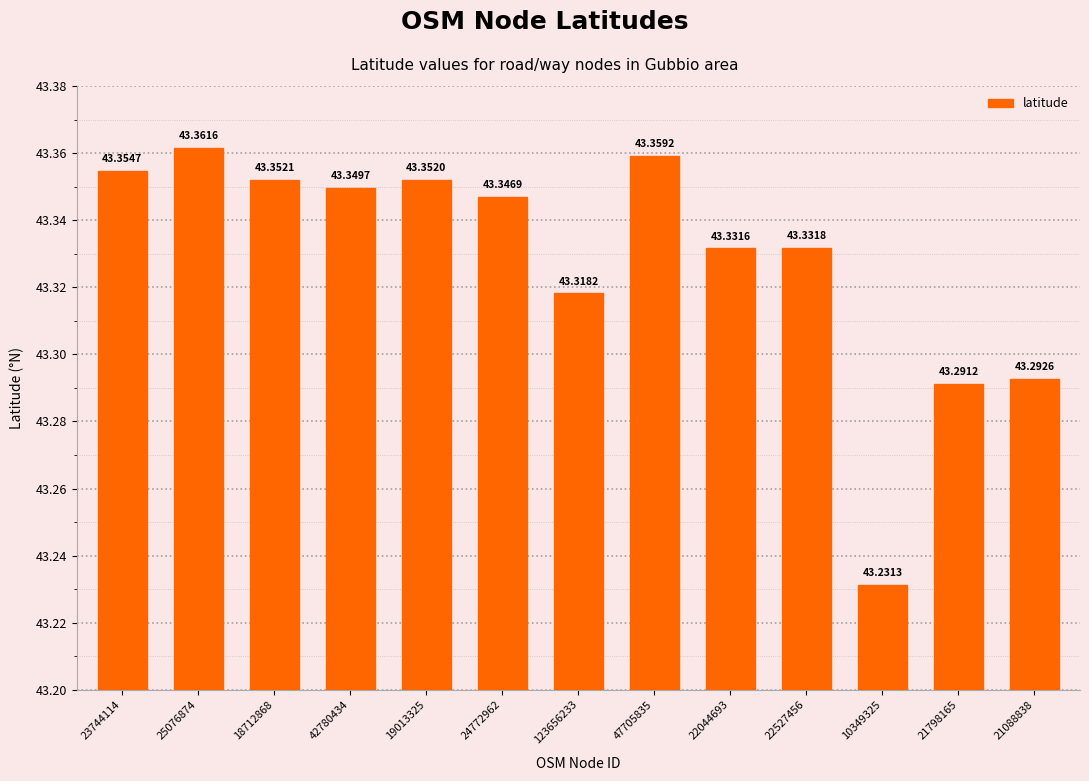

The value at 18712868 is 43.4. True or false?

True